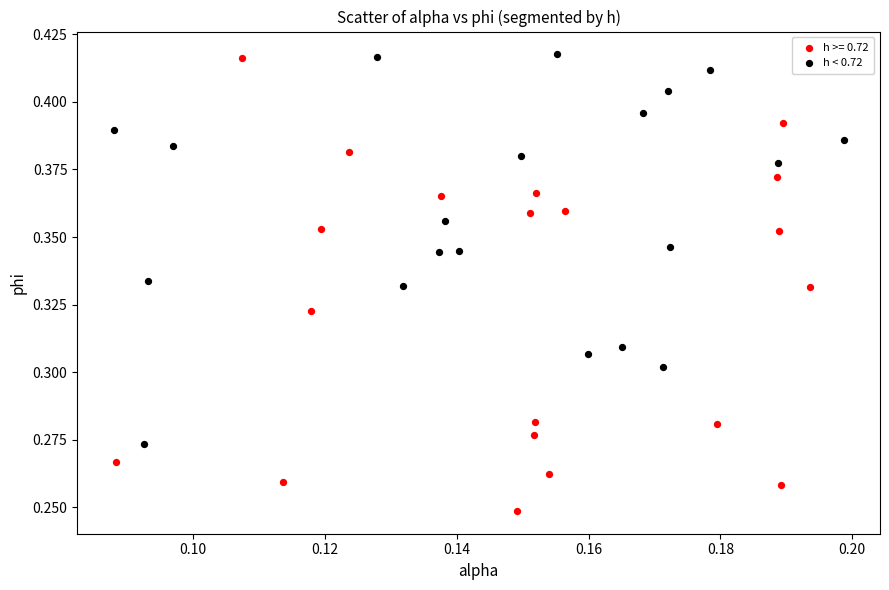

Which series has the widest spread of Y values?

h >= 0.72